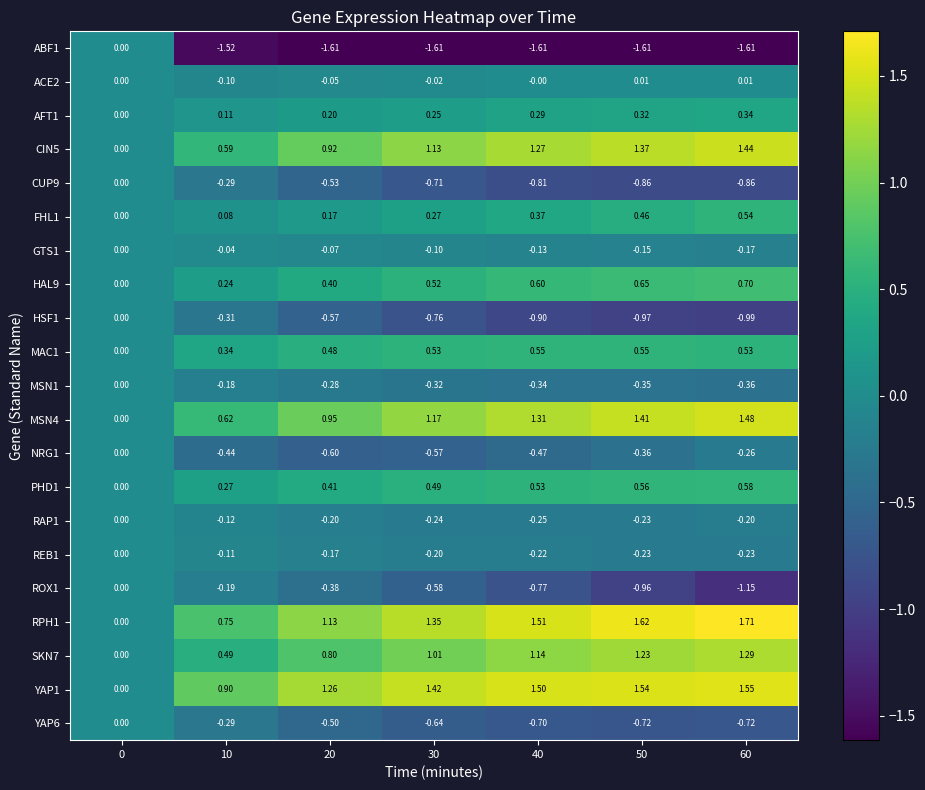

Is the value of GTS1 at 20 greater than the value of YAP1 at 0?

No